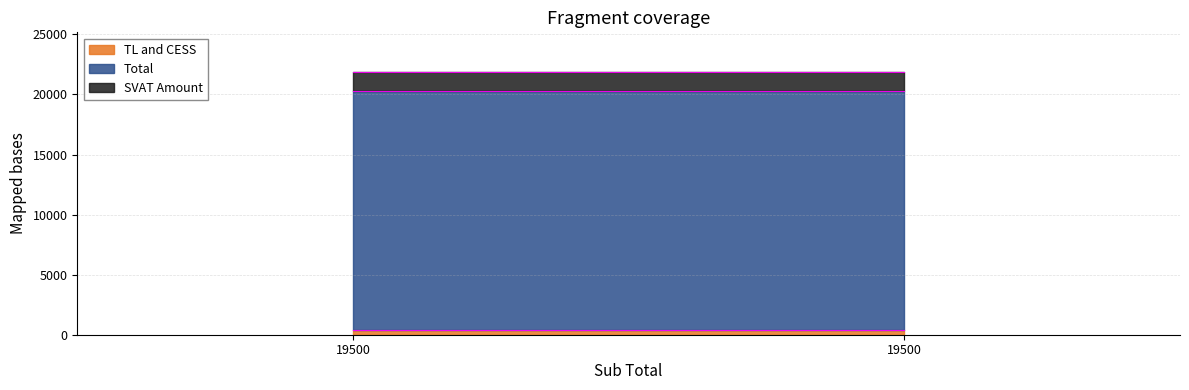

Between 19500 and 19500, which series saw the biggest shift?

TL and CESS